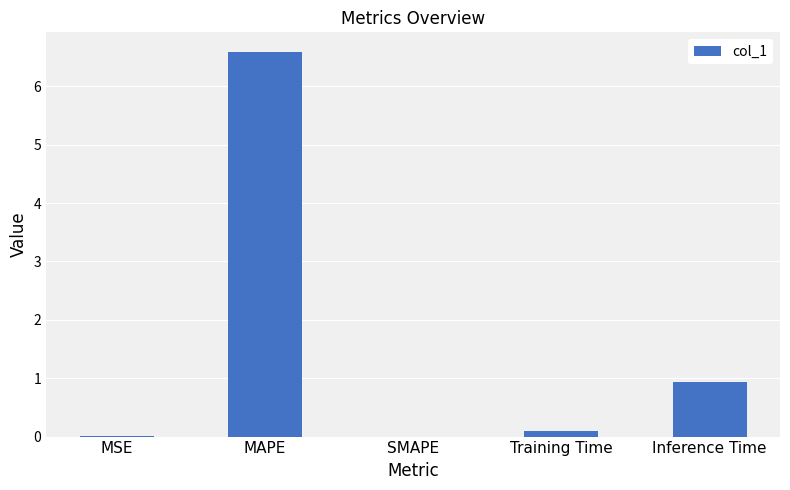

Are the bars horizontal?

No